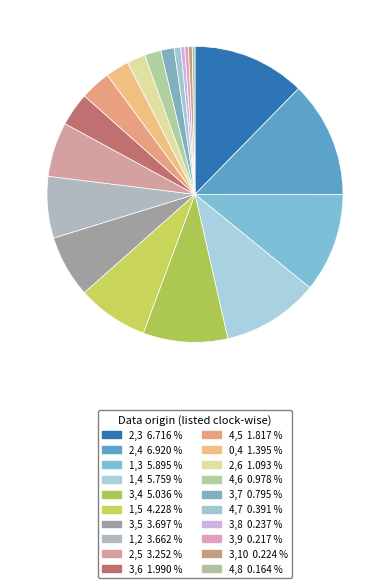

How many segments does this pie chart have?

20